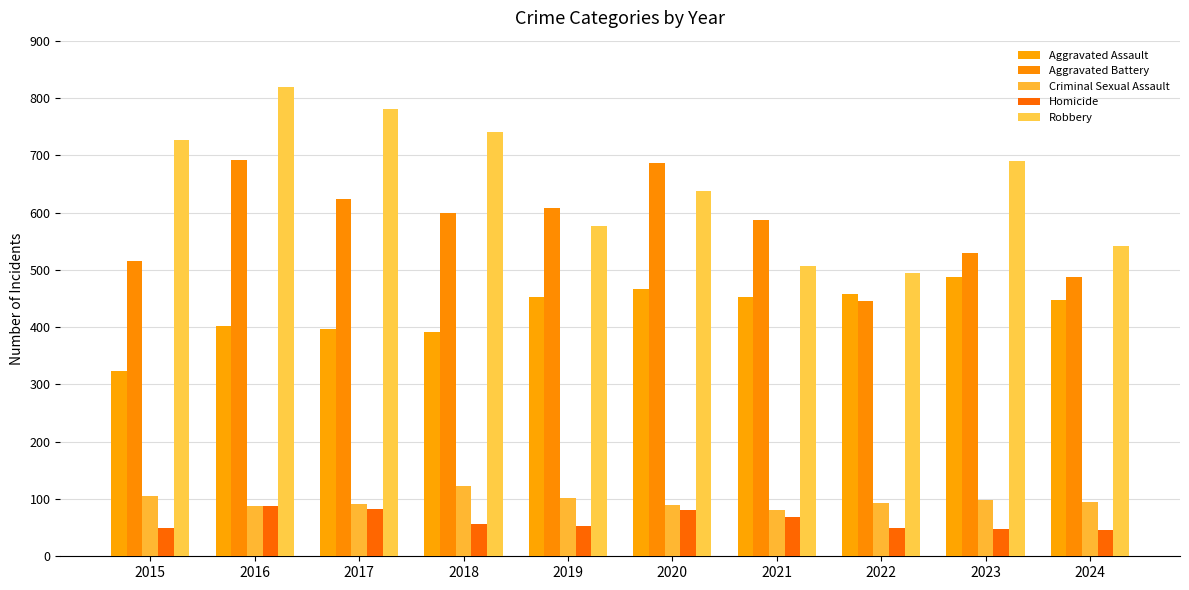

Which category has the highest value across all series?

2016